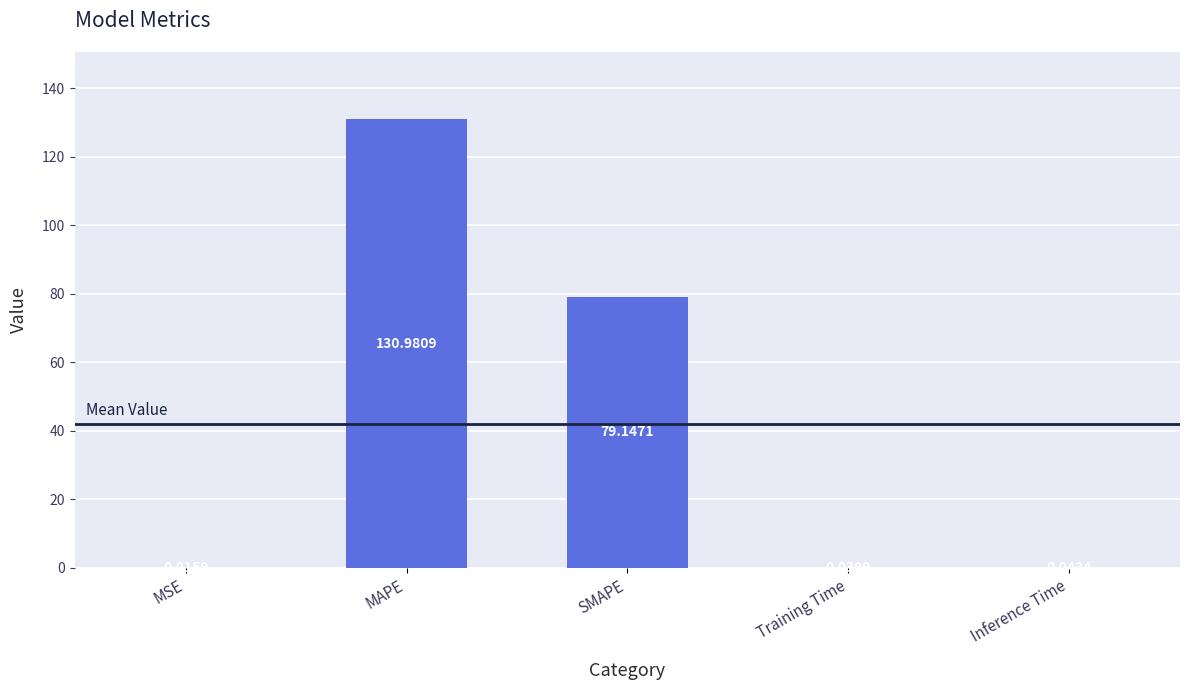

What is the change in value from SMAPE to Training Time?

-79.1